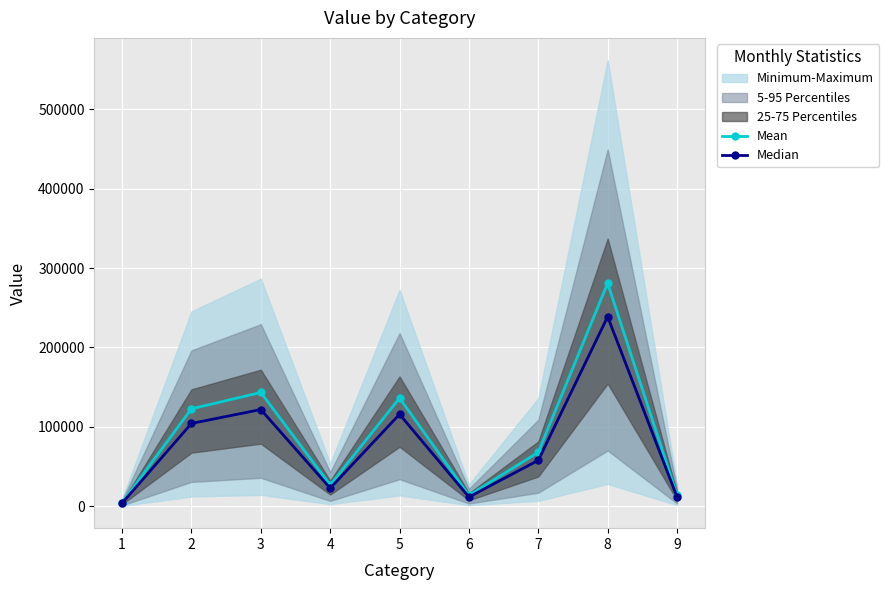

Reading left to right, transcribe all the data shown in this chart.

Mean: 1=4554.0	2=122743.0	3=143328.0	4=26821.0	5=136288.0	6=13691.0	7=68062.0	8=280984.0	9=13904.0
Median: 1=3870.9	2=104331.6	3=121828.8	4=22797.8	5=115844.8	6=11637.4	7=57852.7	8=238836.4	9=11818.4